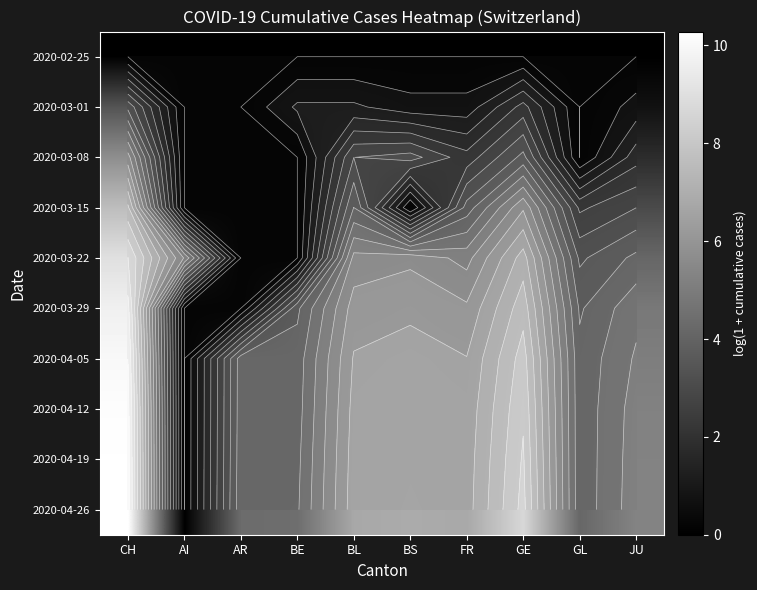

Where does the 2020-04-26 series first go above 6?

CH